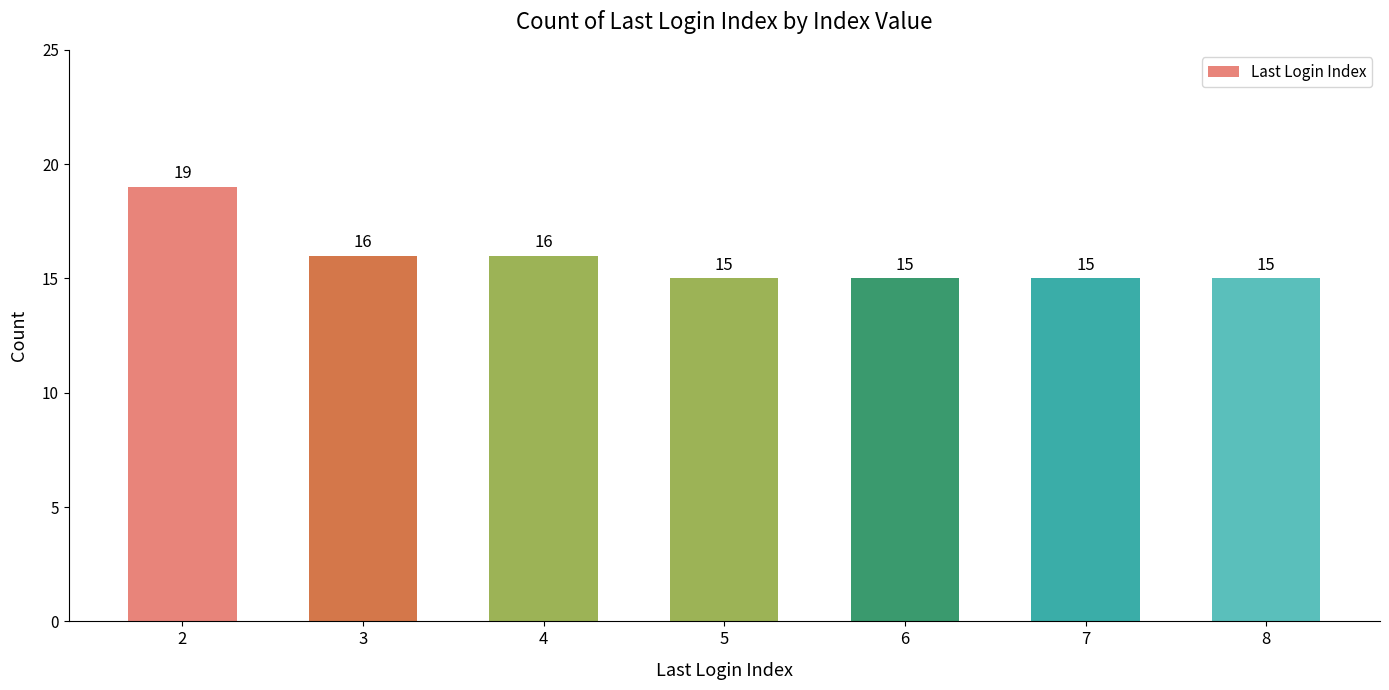

How many categories are shown in the chart?

7